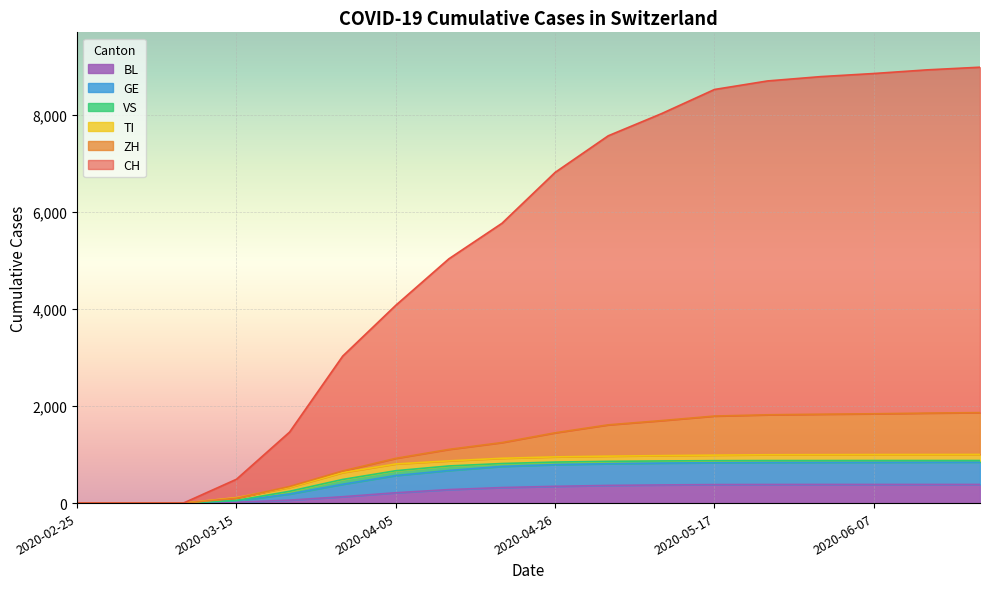

What is the spread (max minus min) of values at 2020-04-26?

6468